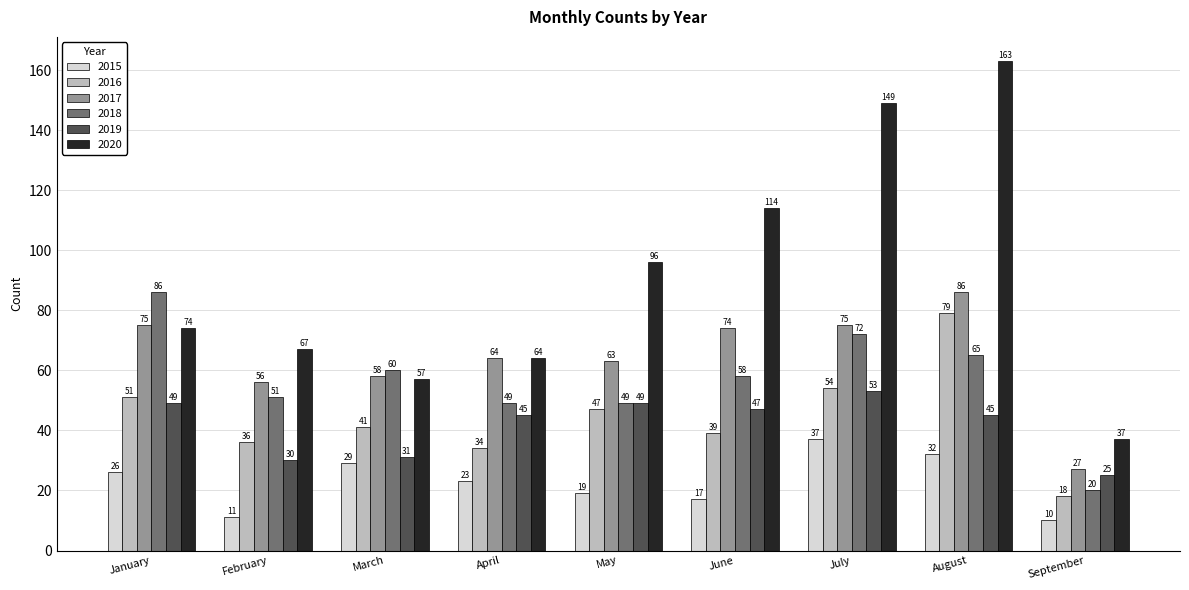

At June, list the series in order from smallest to largest.

2015, 2016, 2019, 2018, 2017, 2020